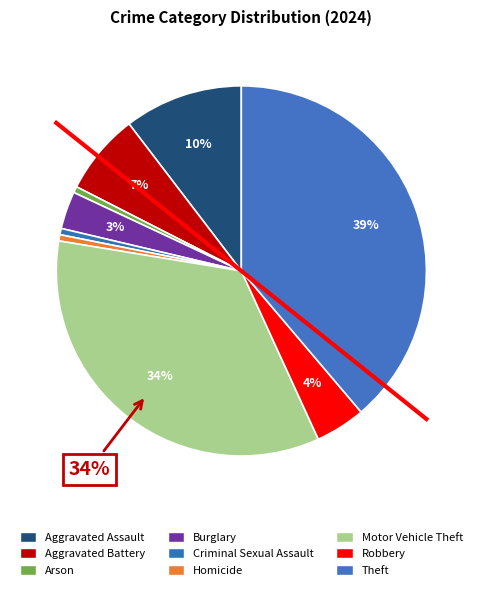

To the nearest percent, what is the difference between the largest and smallest slice percentages?

38%